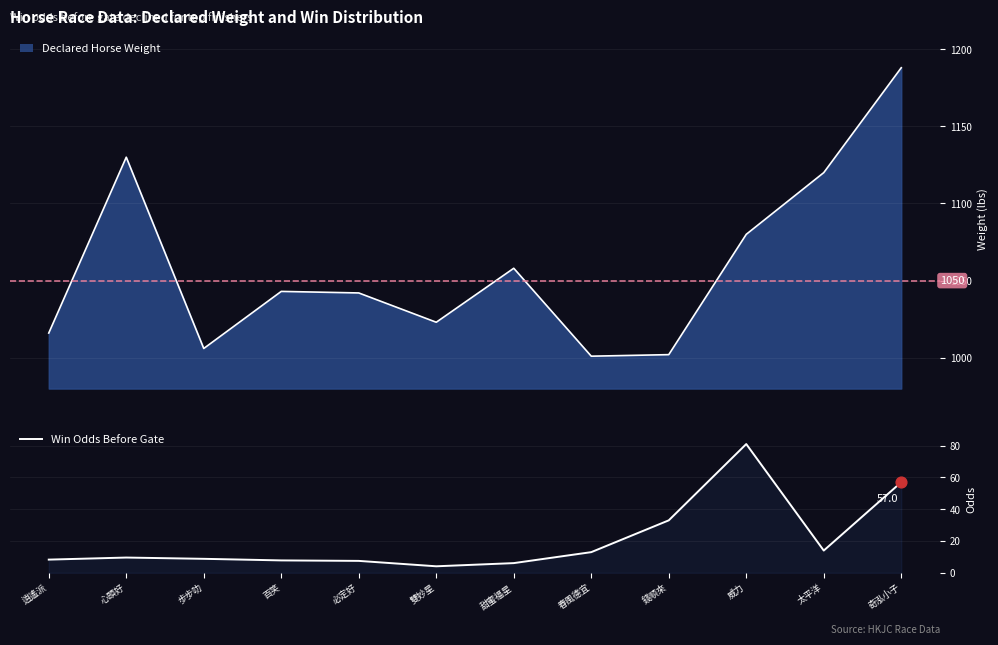

Between 步步叻 and 逍遙派, which is larger?

步步叻